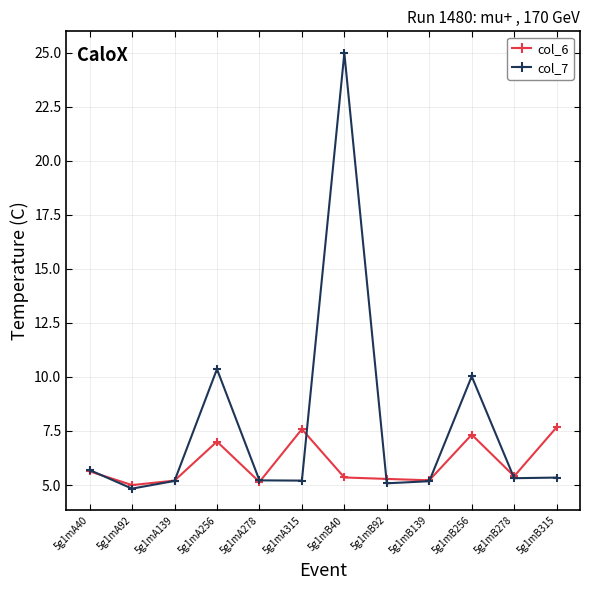

What is the greatest value displayed?

25.0